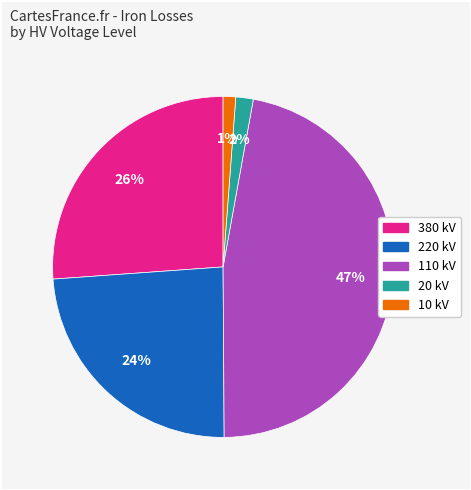

Is there a majority slice in this chart?

No